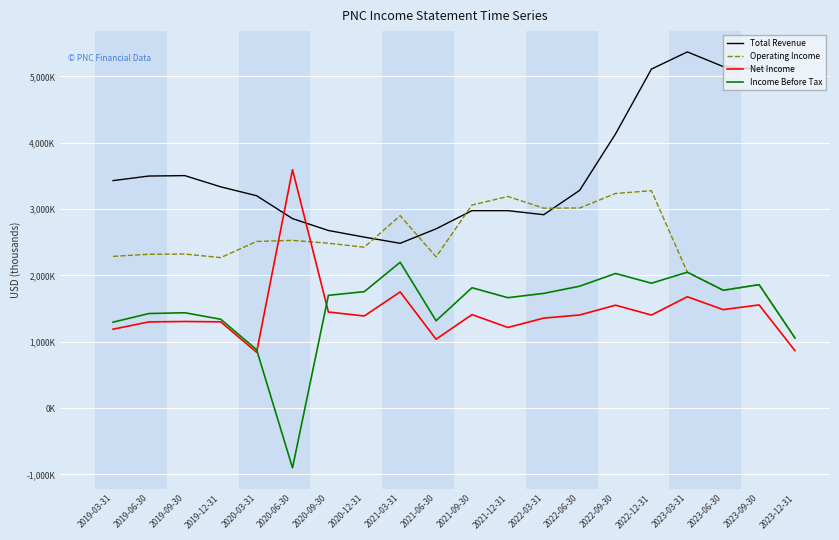

After their last crossing, which series has the higher values: Operating Income or Total Revenue?

Total Revenue